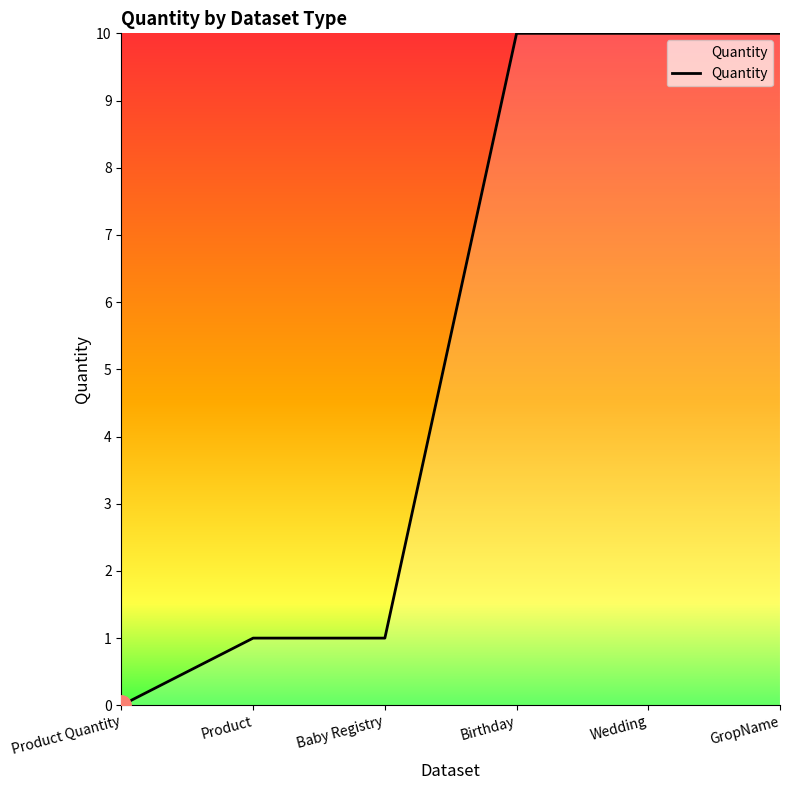

Reading right to left, transcribe all the data shown in this chart.

GropName=10	Wedding=10	Birthday=10	Baby Registry=1	Product=1	Product Quantity=0